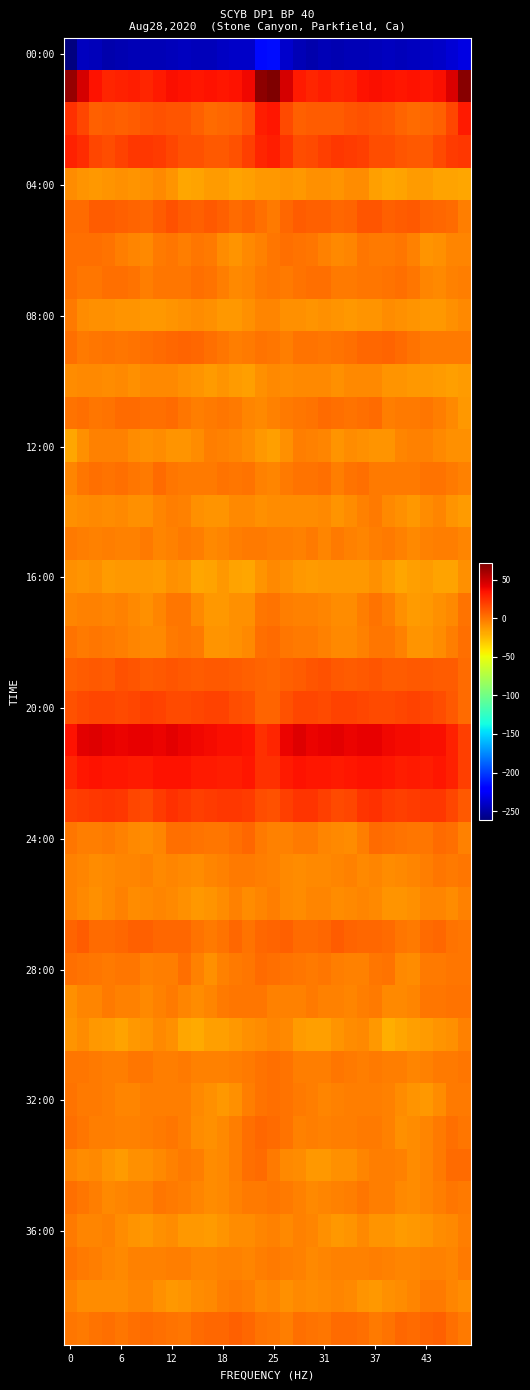

How many series are shown in this chart?

40